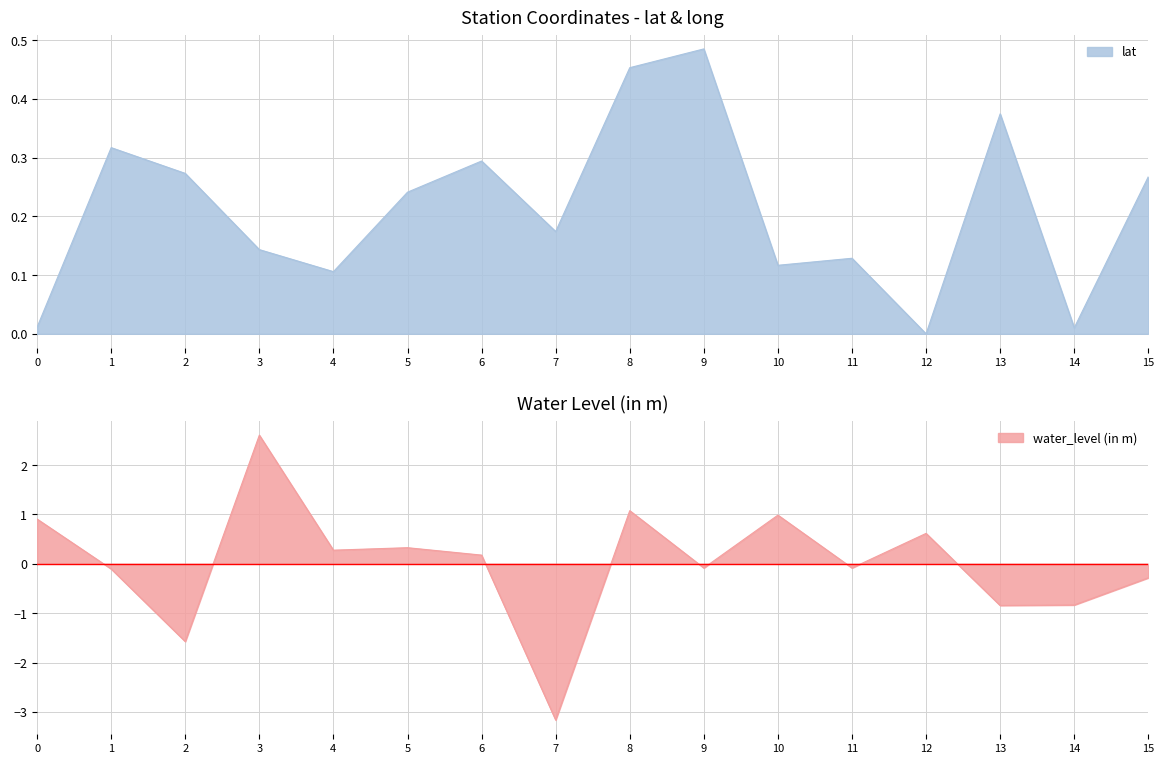

Is it true that water_level (in m) equals -0.5 at 14?

False